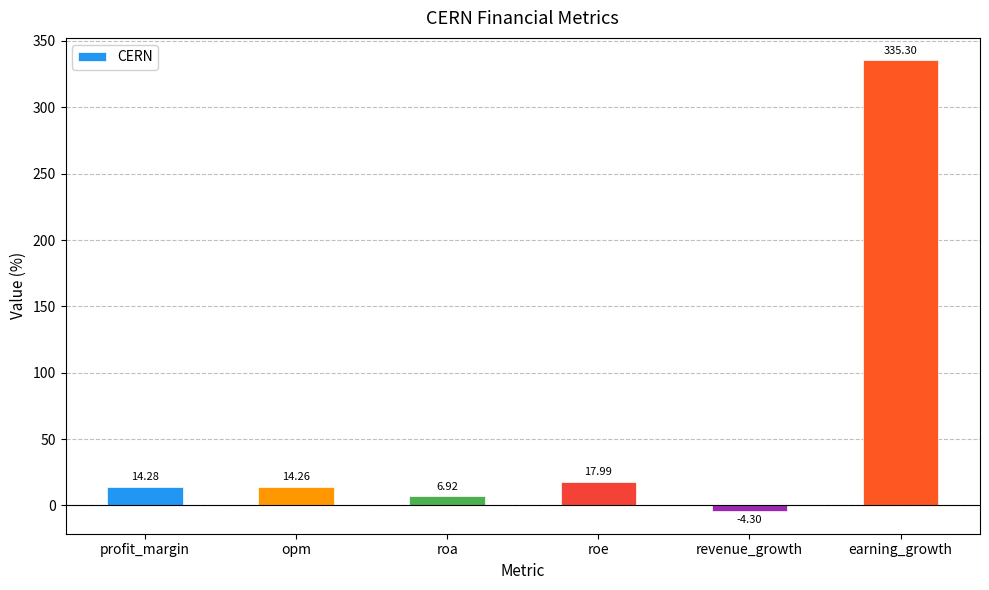

Rank the categories by value from lowest to highest.

revenue_growth, roa, opm, profit_margin, roe, earning_growth